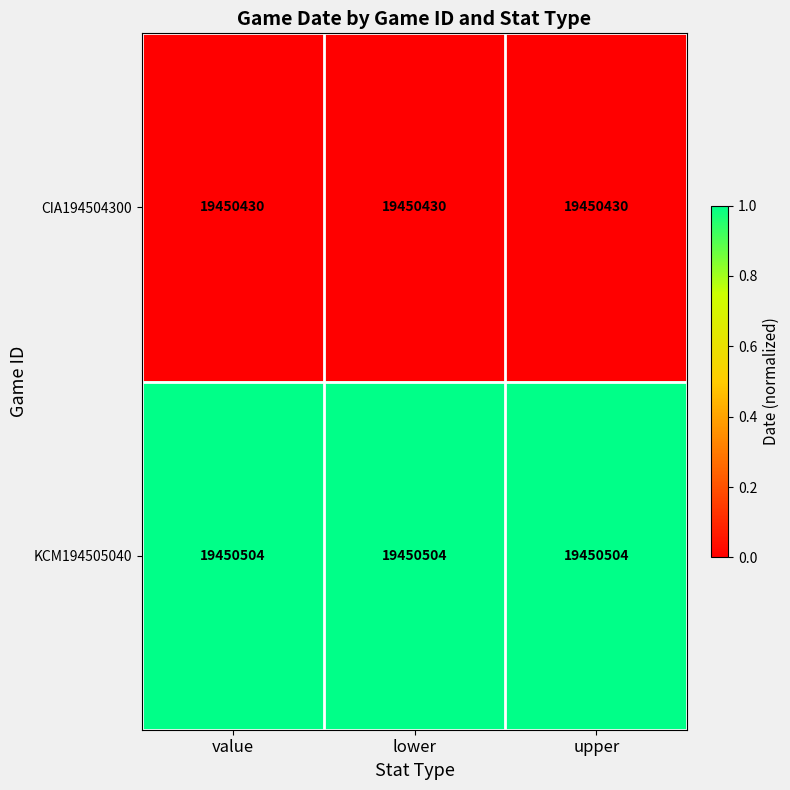

Rank the series by their maximum value, from highest to lowest.

KCM194505040, CIA194504300